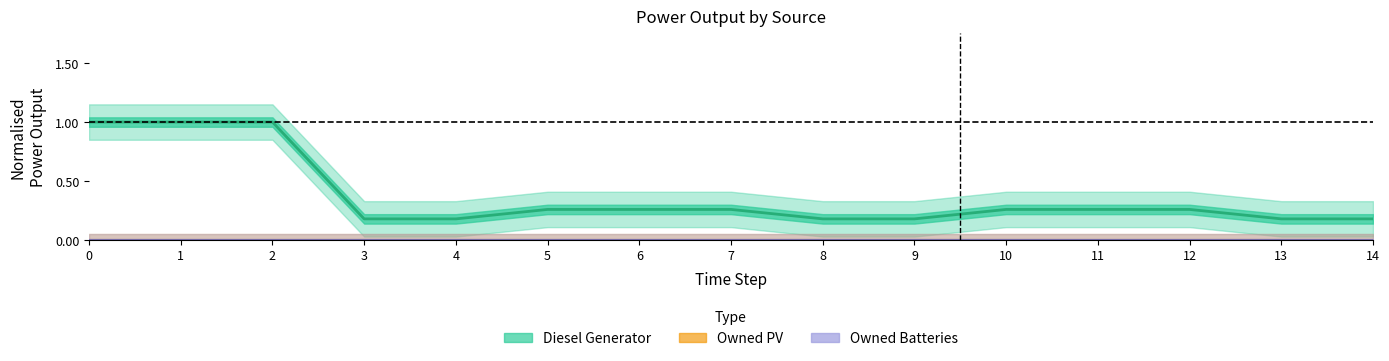

Is this an area chart (filled region under the line)?

No